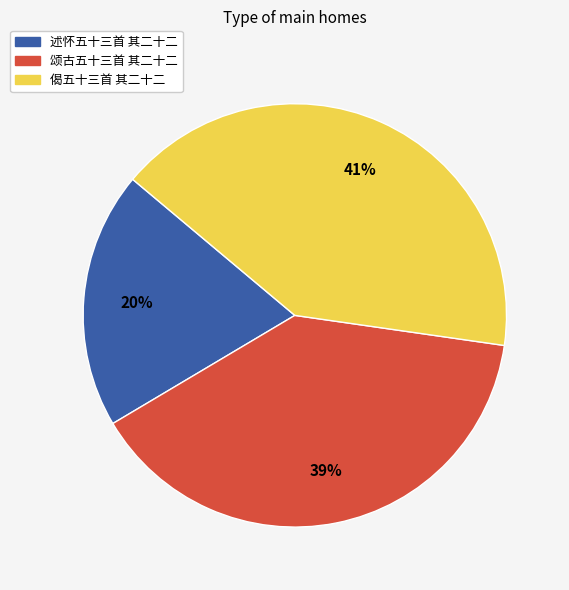

How many slices are in this pie chart?

3